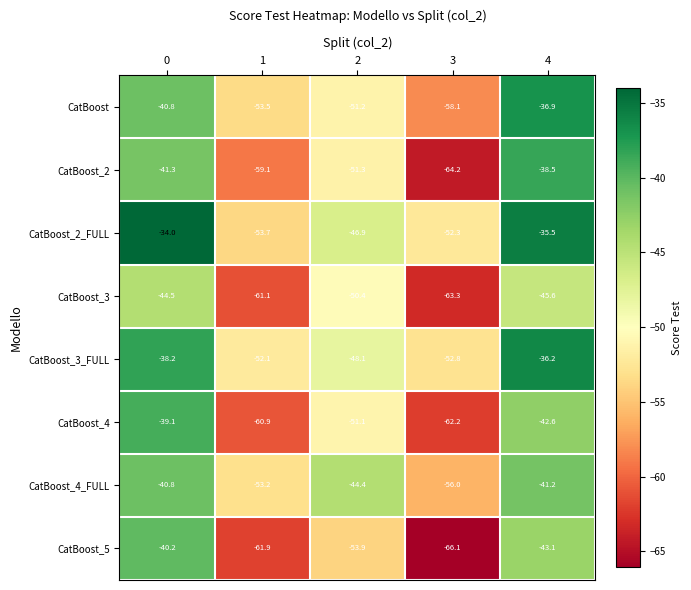

What value does the CatBoost_3_FULL series have at 4?

-36.2